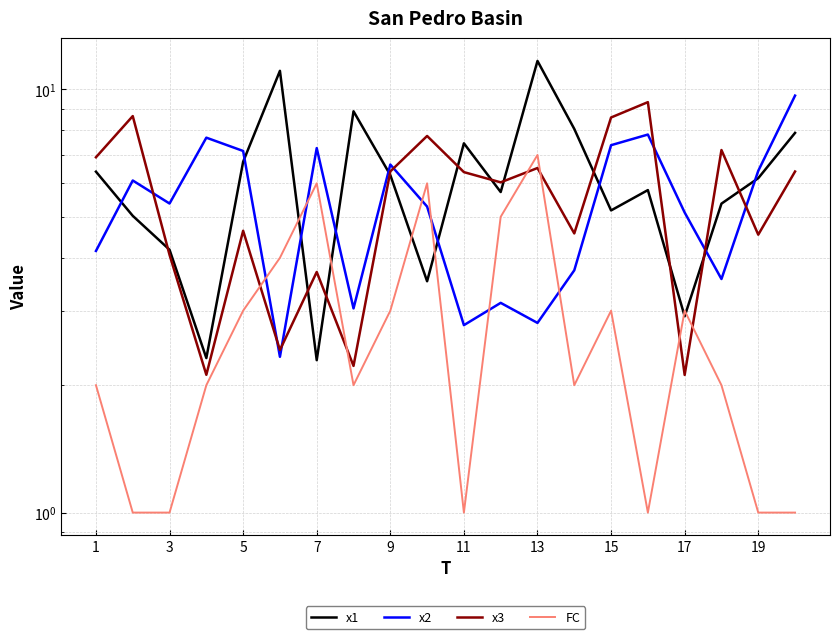

How many interior local peaks does the x3 series have?

7